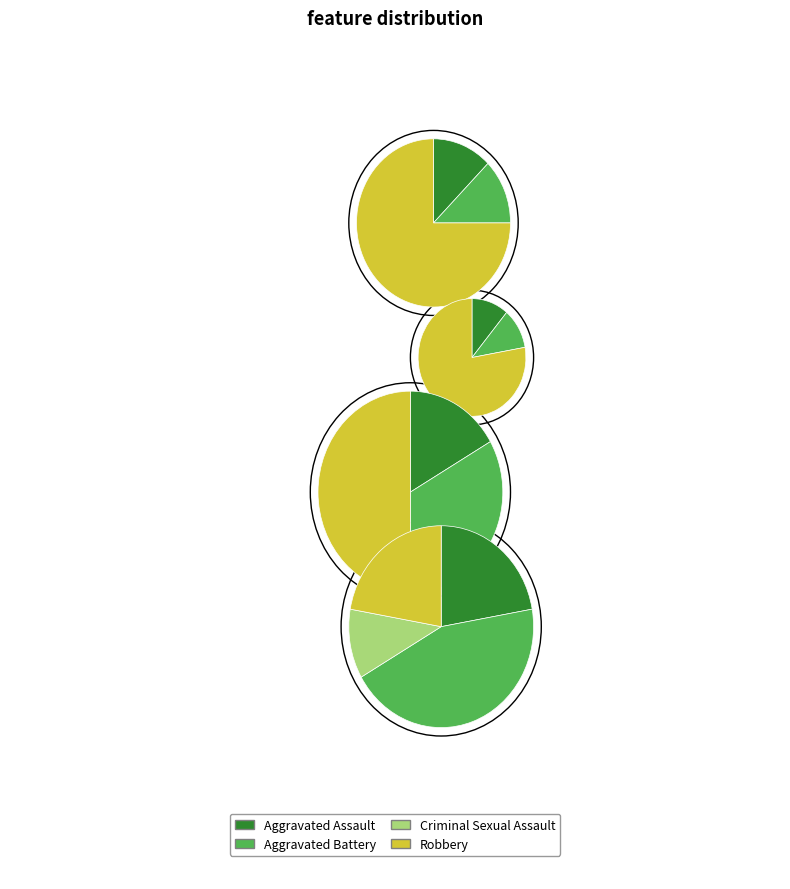

How many segments does this pie chart have?

4